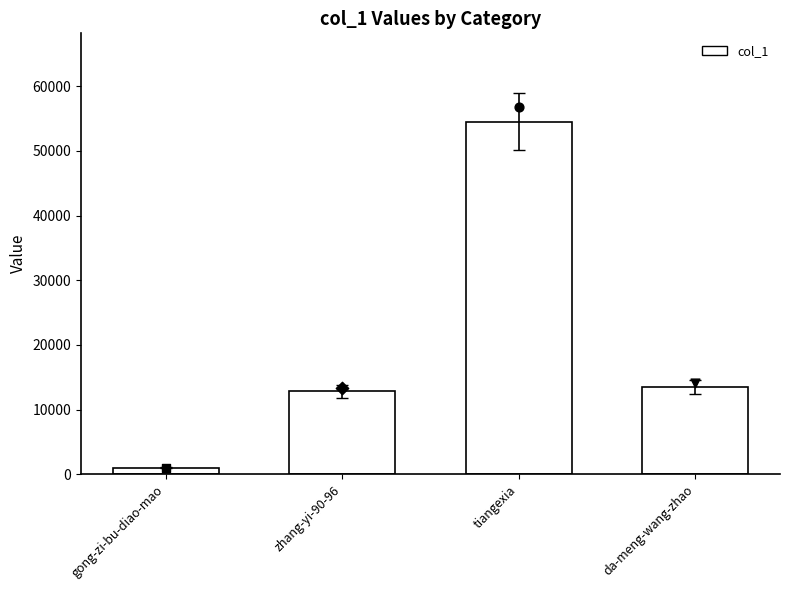

Which has a higher value, da-meng-wang-zhao or zhang-yi-90-96?

da-meng-wang-zhao